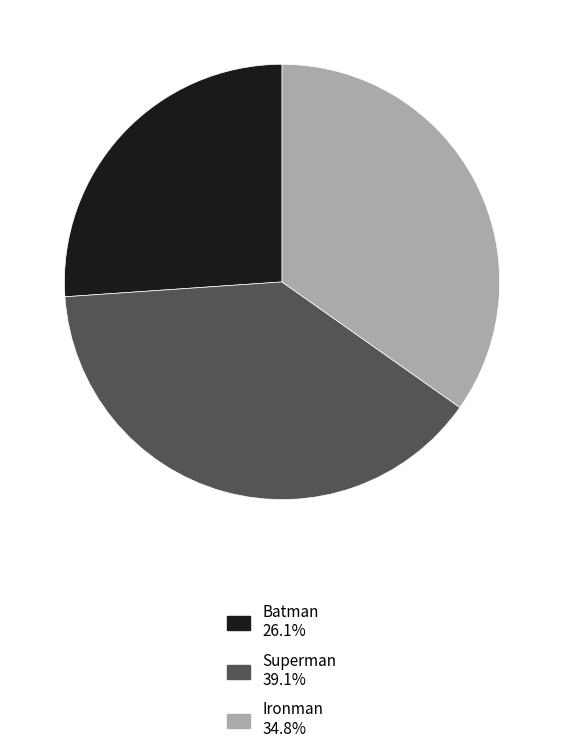

Is there any slice that represents more than half of the pie?

No